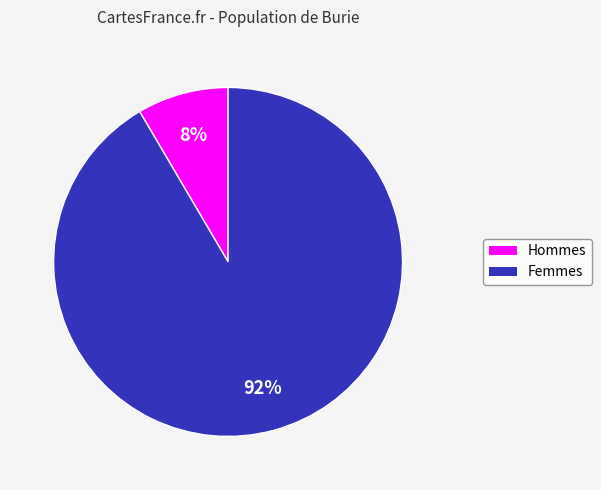

Does any single category account for the majority?

Yes